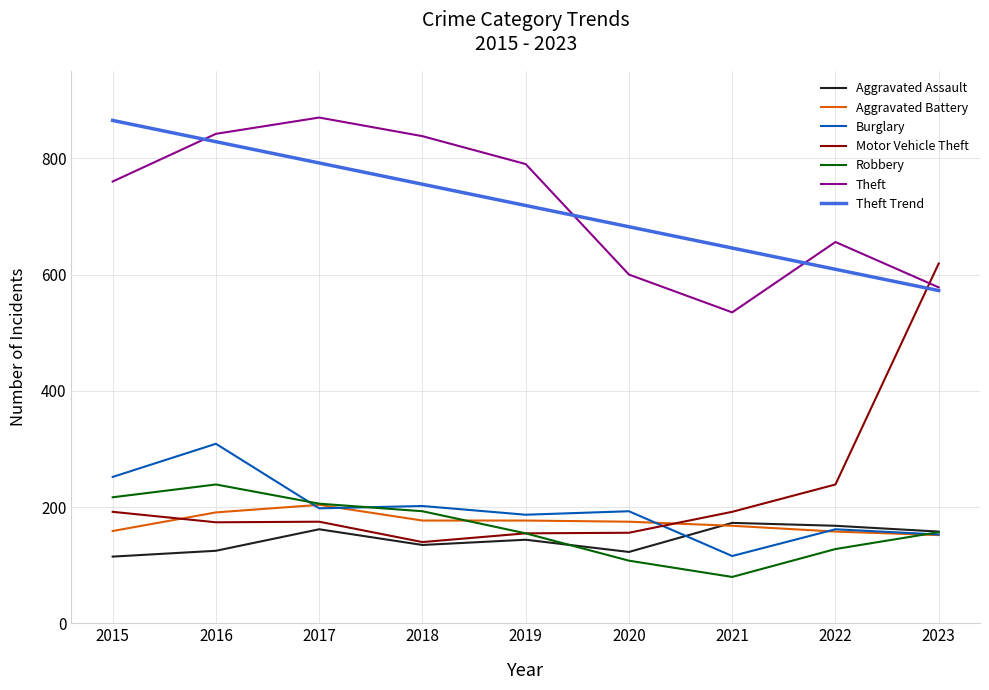

Is it true that Aggravated Battery equals 254 at 2021?

False